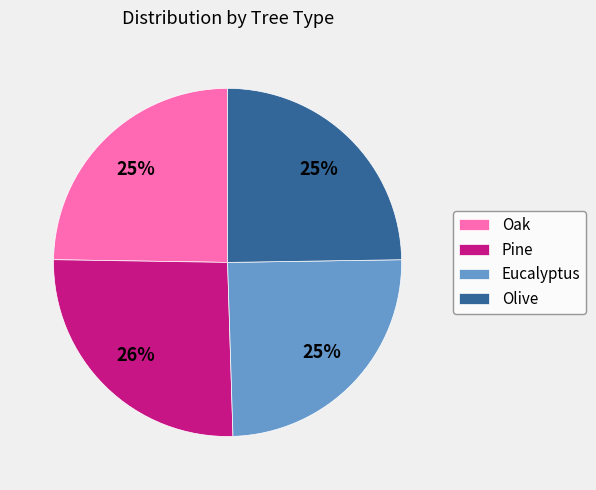

What percentage is the Olive slice, to the nearest percent?

25%